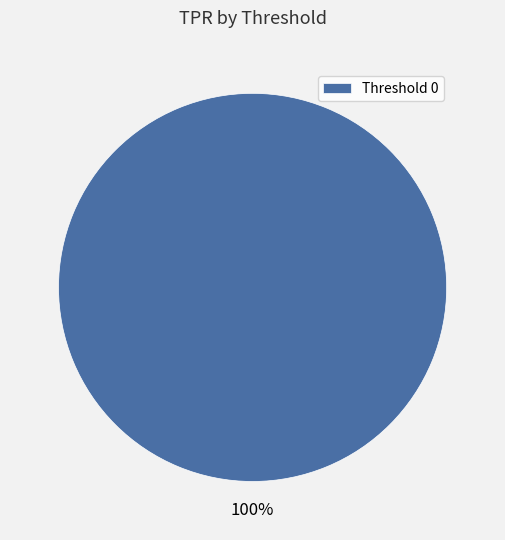

What is the majority slice?

Threshold 0